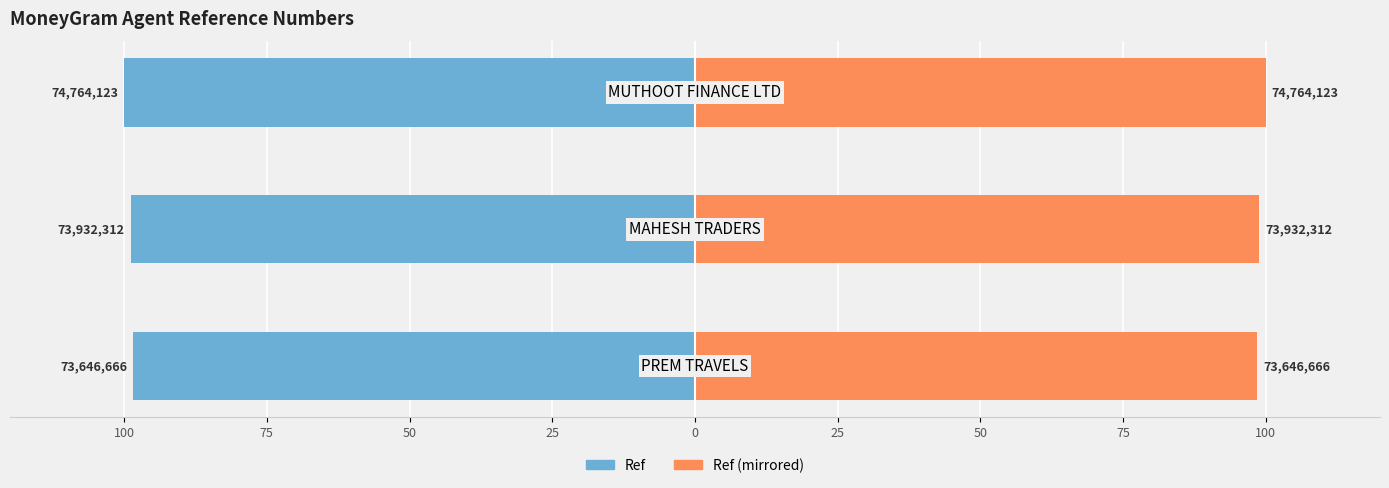

Which series has the largest total across all categories?

Ref (mirrored)